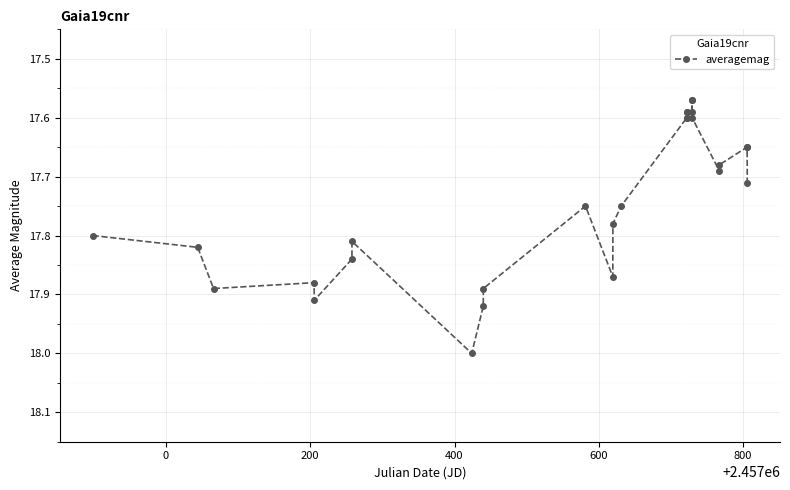

What is the maximum value shown in the chart?

18.0